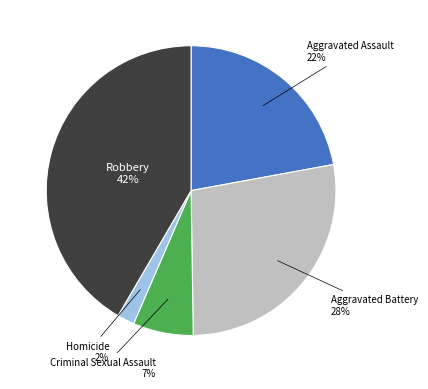

Is there any slice that represents more than half of the pie?

No